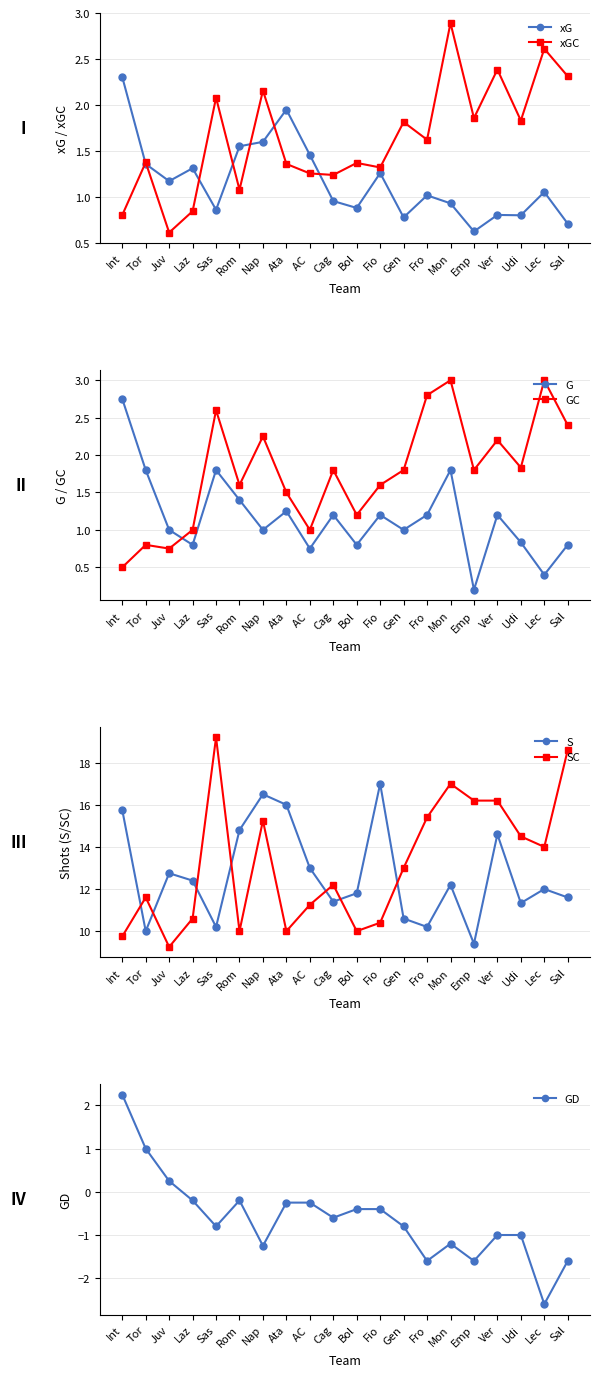

Reading left to right, extract all data points from this chart.

xG: Int=2.3	Tor=1.4	Juv=1.2	Laz=1.3	Sas=0.9	Rom=1.6	Nap=1.6	Ata=1.9	AC =1.5	Cag=1.0	Bol=0.9	Fio=1.3	Gen=0.8	Fro=1.0	Mon=0.9	Emp=0.6	Ver=0.8	Udi=0.8	Lec=1.1	Sal=0.7
xGC: Int=0.8	Tor=1.4	Juv=0.6	Laz=0.8	Sas=2.1	Rom=1.1	Nap=2.2	Ata=1.4	AC =1.3	Cag=1.2	Bol=1.4	Fio=1.3	Gen=1.8	Fro=1.6	Mon=2.9	Emp=1.9	Ver=2.4	Udi=1.8	Lec=2.6	Sal=2.3
G: Int=2.8	Tor=1.8	Juv=1.0	Laz=0.8	Sas=1.8	Rom=1.4	Nap=1.0	Ata=1.2	AC =0.8	Cag=1.2	Bol=0.8	Fio=1.2	Gen=1.0	Fro=1.2	Mon=1.8	Emp=0.2	Ver=1.2	Udi=0.8	Lec=0.4	Sal=0.8
GC: Int=0.5	Tor=0.8	Juv=0.8	Laz=1.0	Sas=2.6	Rom=1.6	Nap=2.2	Ata=1.5	AC =1.0	Cag=1.8	Bol=1.2	Fio=1.6	Gen=1.8	Fro=2.8	Mon=3.0	Emp=1.8	Ver=2.2	Udi=1.8	Lec=3.0	Sal=2.4
S: Int=15.8	Tor=10.0	Juv=12.8	Laz=12.4	Sas=10.2	Rom=14.8	Nap=16.5	Ata=16.0	AC =13.0	Cag=11.4	Bol=11.8	Fio=17.0	Gen=10.6	Fro=10.2	Mon=12.2	Emp=9.4	Ver=14.6	Udi=11.3	Lec=12.0	Sal=11.6
SC: Int=9.8	Tor=11.6	Juv=9.2	Laz=10.6	Sas=19.2	Rom=10.0	Nap=15.2	Ata=10.0	AC =11.2	Cag=12.2	Bol=10.0	Fio=10.4	Gen=13.0	Fro=15.4	Mon=17.0	Emp=16.2	Ver=16.2	Udi=14.5	Lec=14.0	Sal=18.6